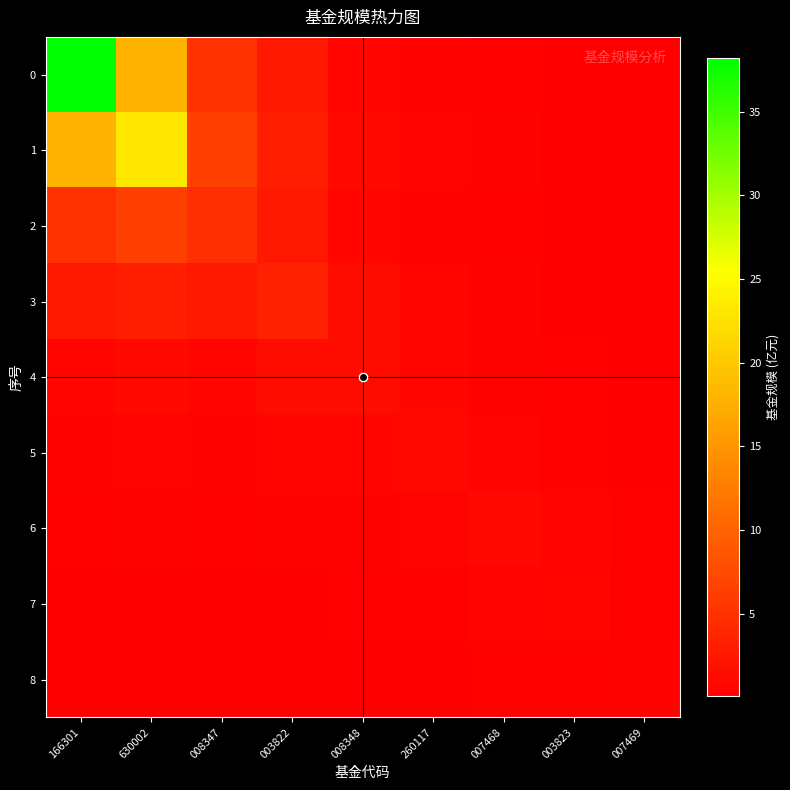

What is the total value across all series at 007469?

1.6